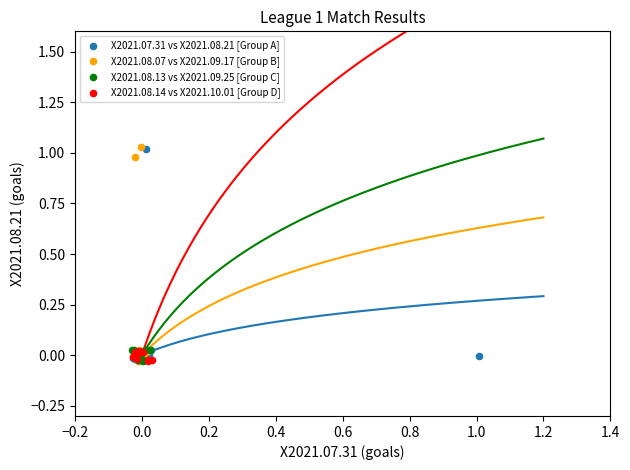

What are all the series names shown in the legend?

X2021.07.31 vs X2021.08.21 [Group A], X2021.08.07 vs X2021.09.17 [Group B], X2021.08.13 vs X2021.09.25 [Group C], X2021.08.14 vs X2021.10.01 [Group D]